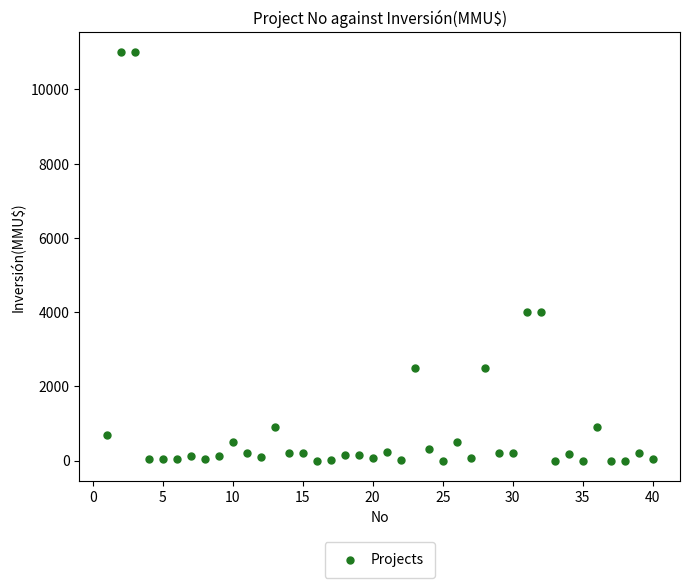

What is the range of X values (max minus min)?

39